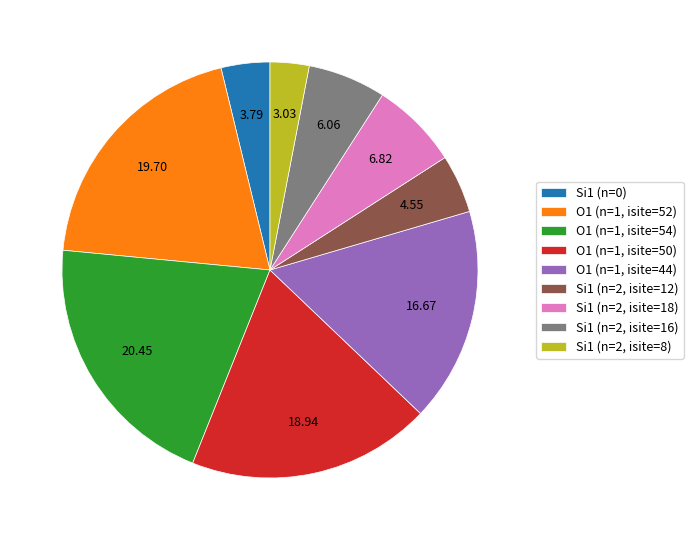

What is the smallest slice in the pie chart?

Si1 (n=2, isite=8)